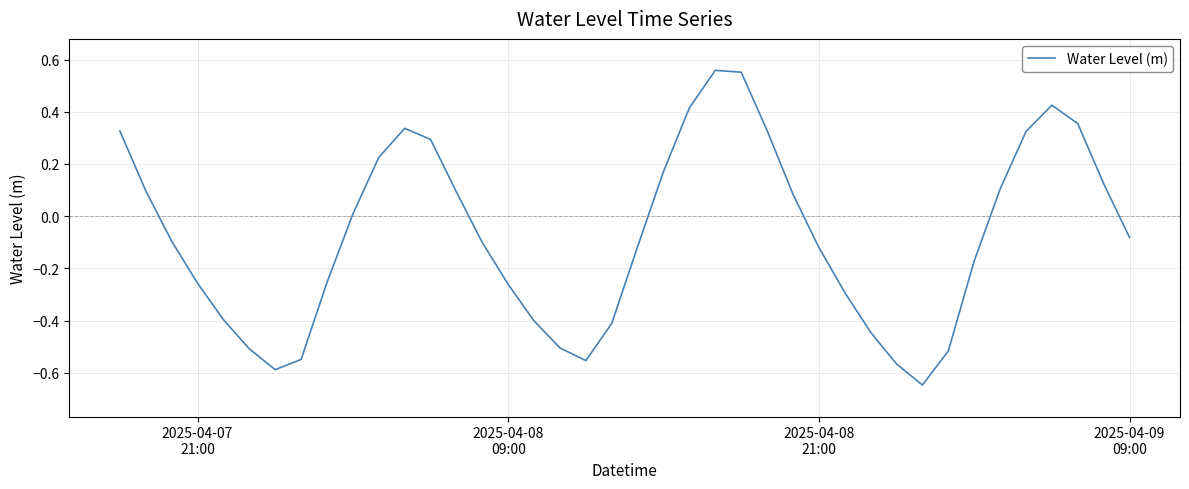

What is the difference between the maximum and minimum values?

1.2